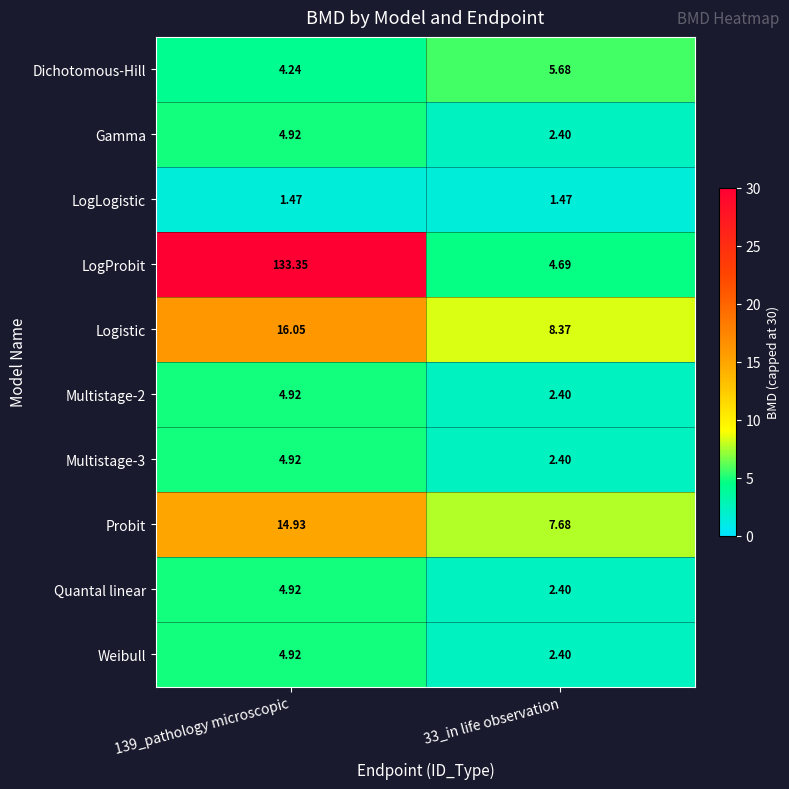

Which series changed the most between 139_pathology microscopic and 33_in life observation?

LogProbit